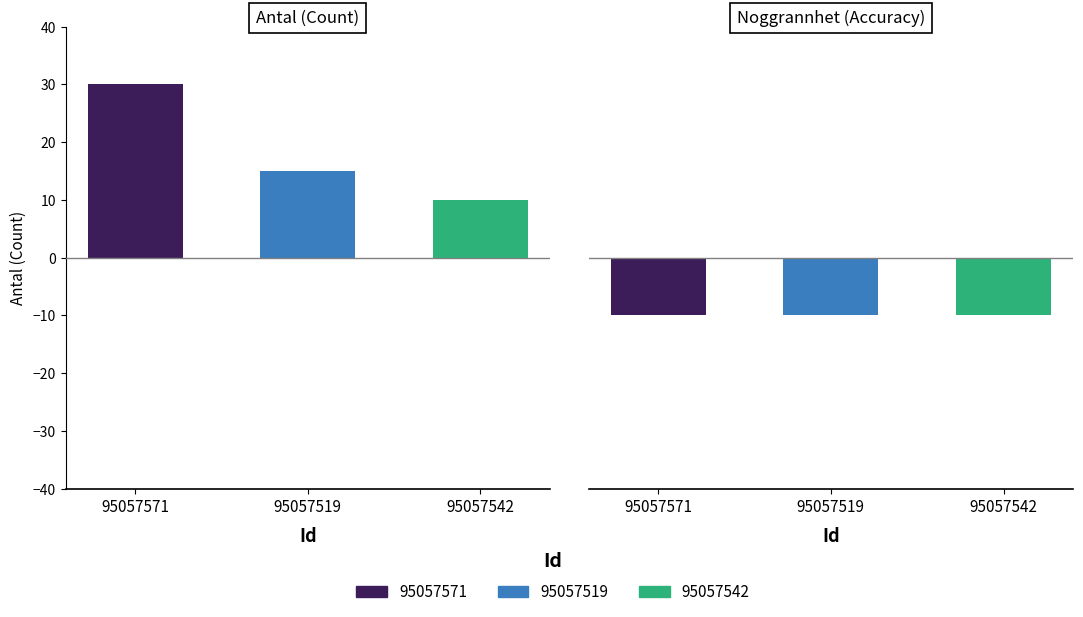

What position from the left is 95057542?

3